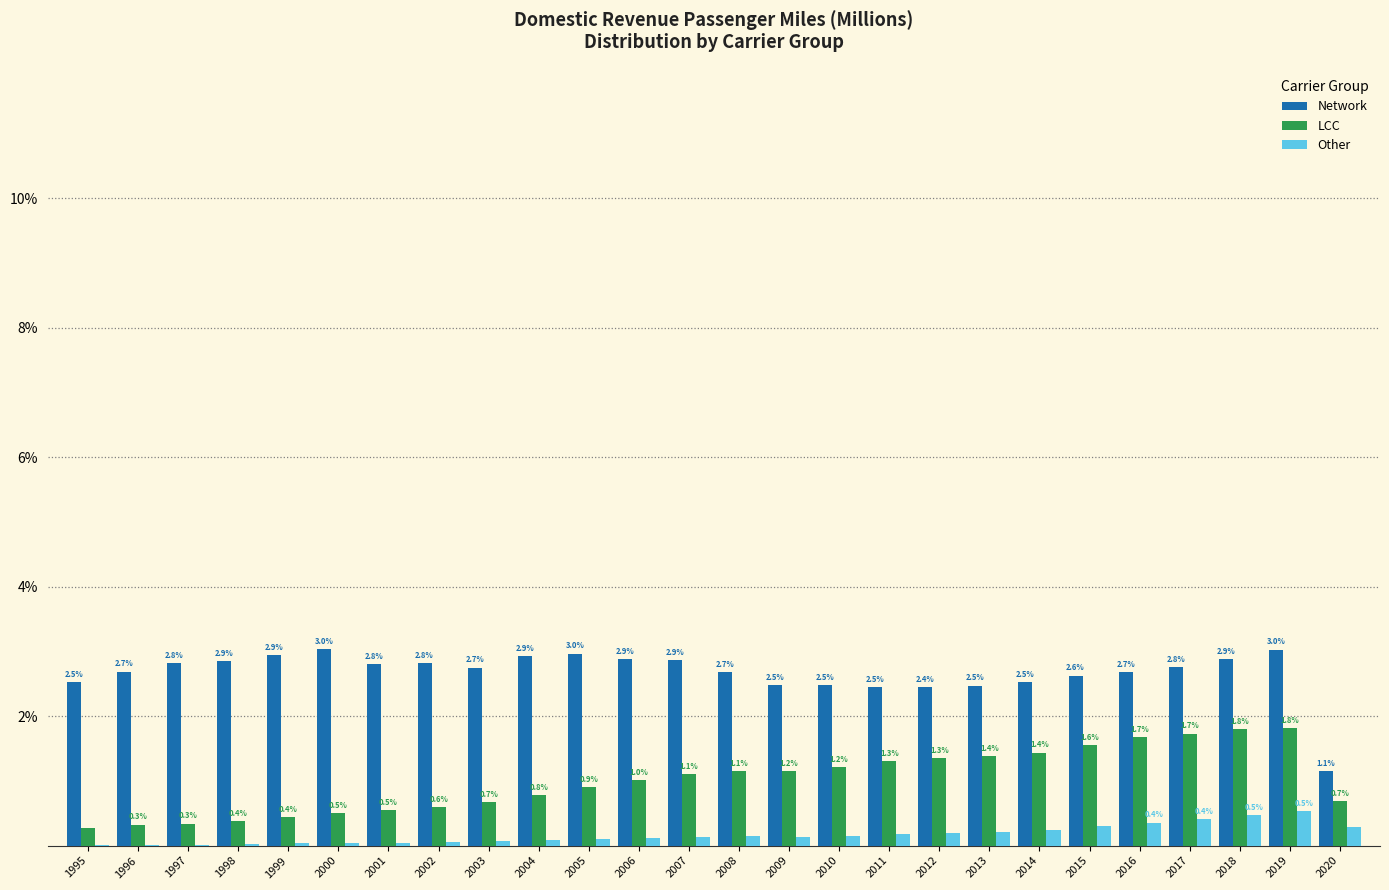

What is the sum of the Other values at 2005 and 2013?

0.3